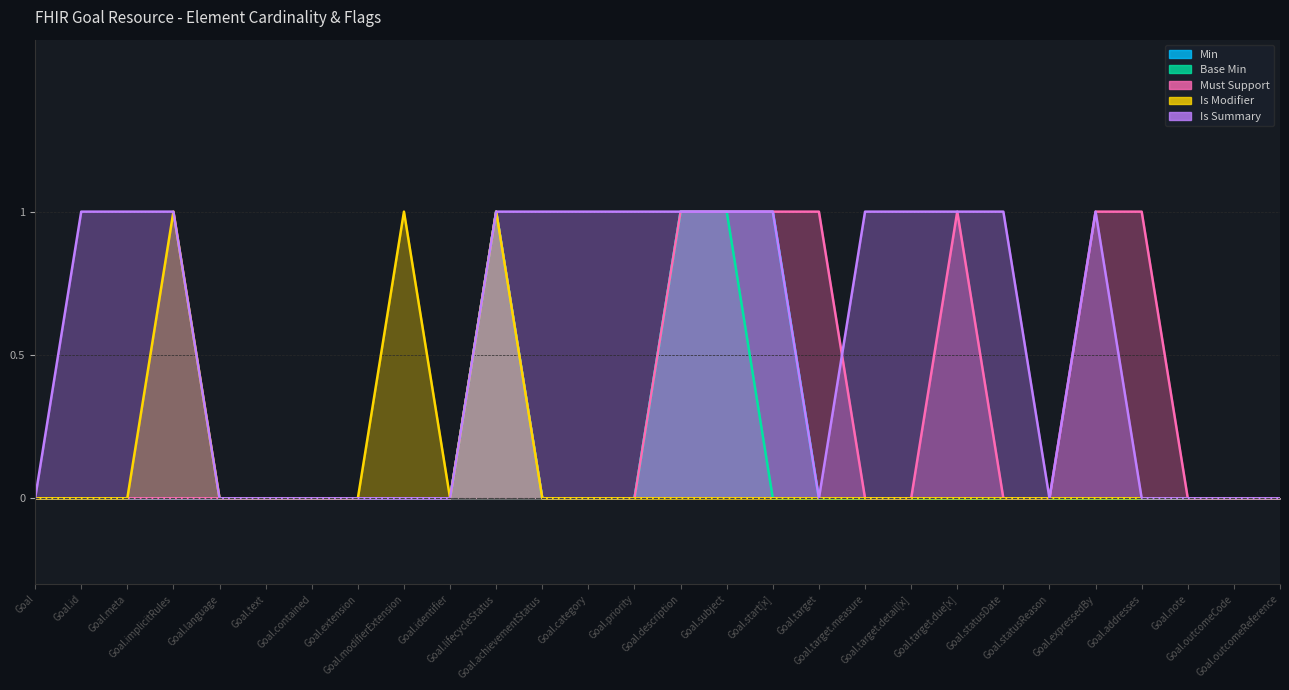

Reading left to right, extract all data points from this chart.

Min: 0	0	0	0	0	0	0	0	0	0	1	0	0	0	1	1	1	0	0	0	0	0	0	0	0	0	0	0
Base Min: 0	0	0	0	0	0	0	0	0	0	1	0	0	0	1	1	0	0	0	0	0	0	0	0	0	0	0	0
Must Support: 0	0	0	0	0	0	0	0	0	0	1	0	0	0	1	1	1	1	0	0	1	0	0	1	1	0	0	0
Is Modifier: 0	0	0	1	0	0	0	0	1	0	1	0	0	0	0	0	0	0	0	0	0	0	0	0	0	0	0	0
Is Summary: 0	1	1	1	0	0	0	0	0	0	1	1	1	1	1	1	1	0	1	1	1	1	0	1	0	0	0	0